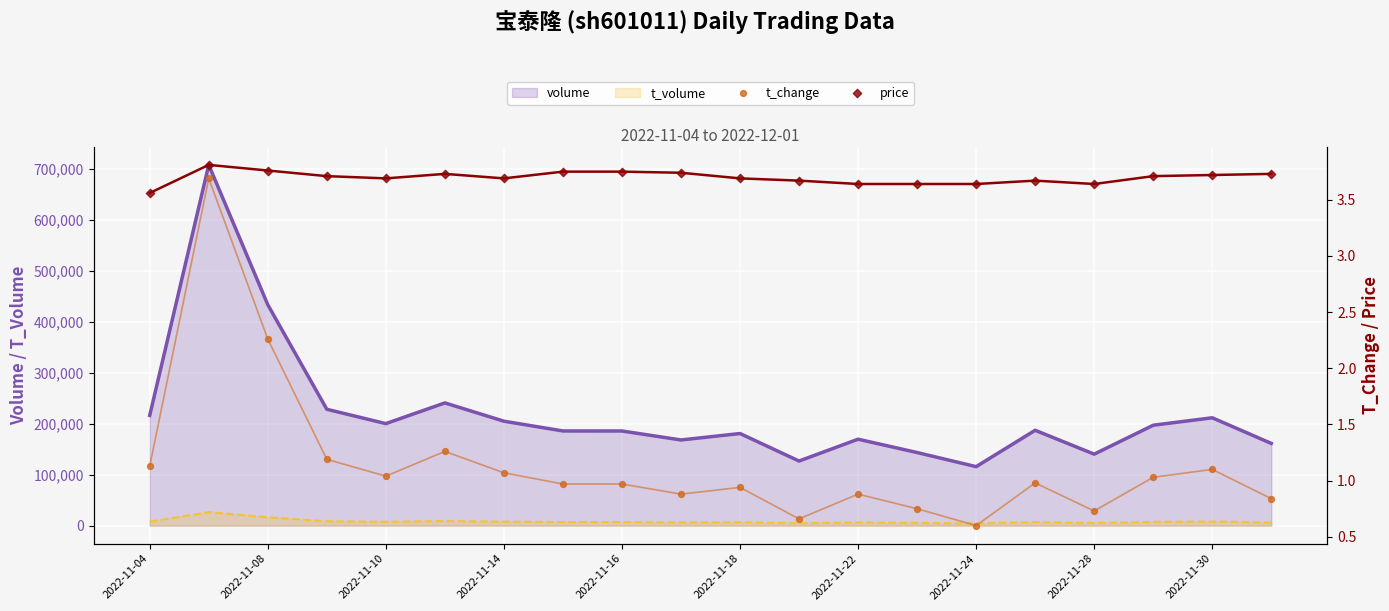

True or false: t_volume and volume intersect in this chart.

False